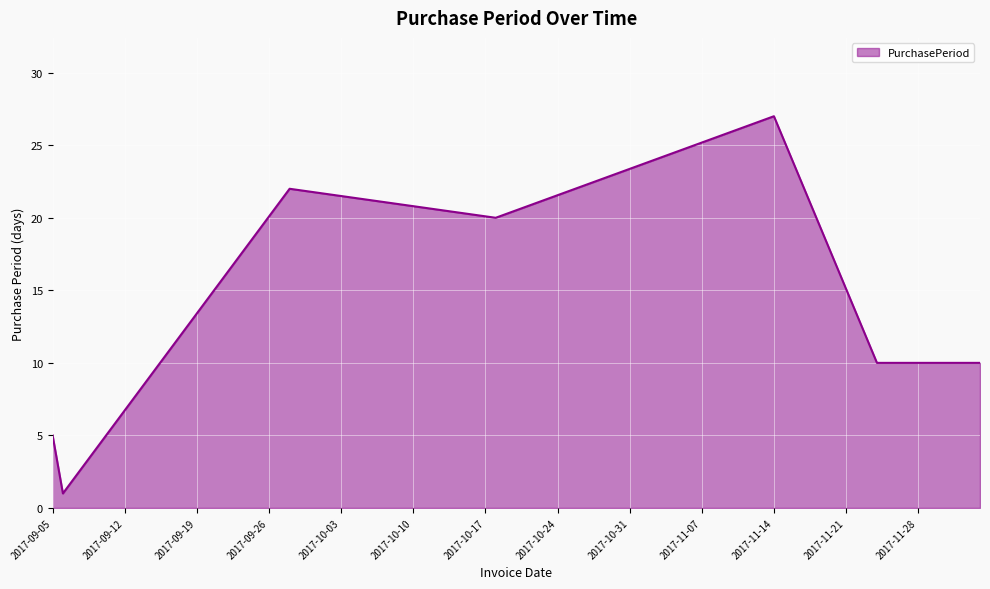

True or false: the data has more than 1 interior local peaks.

True